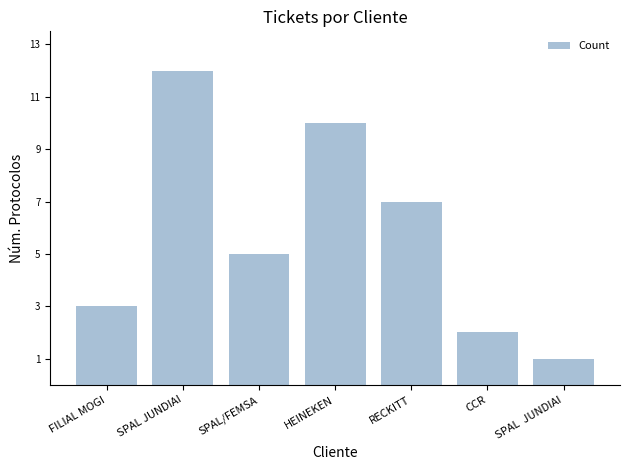

What value does the data have at RECKITT?

7